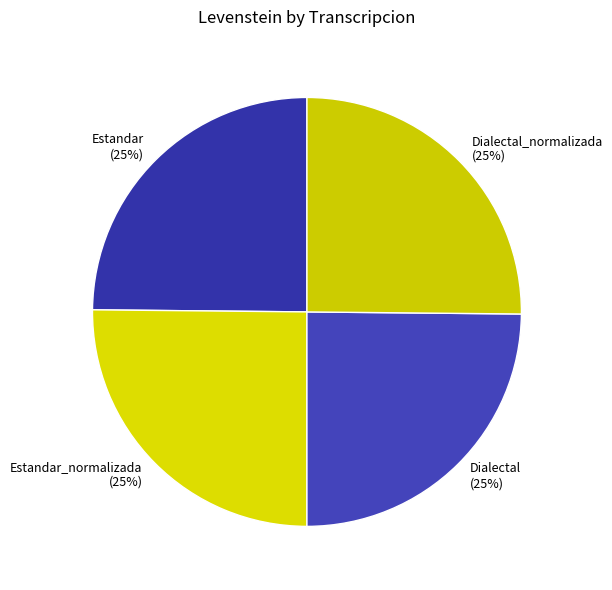

Is it true that Estandar_normalizada is 35% of the pie?

False